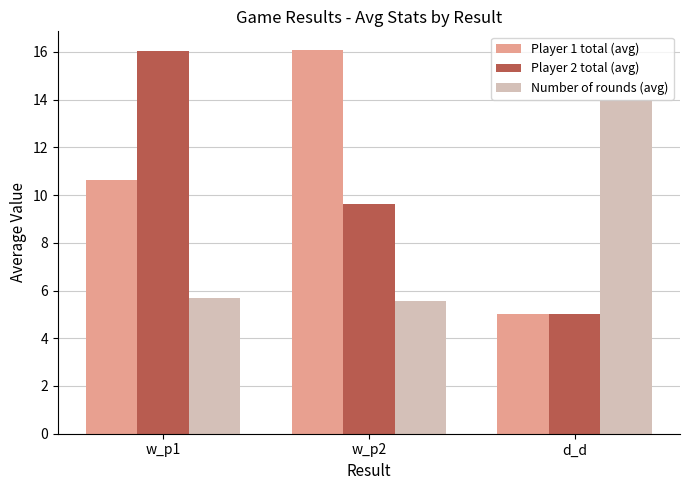

At how many categories does at least one series exceed 6?

3